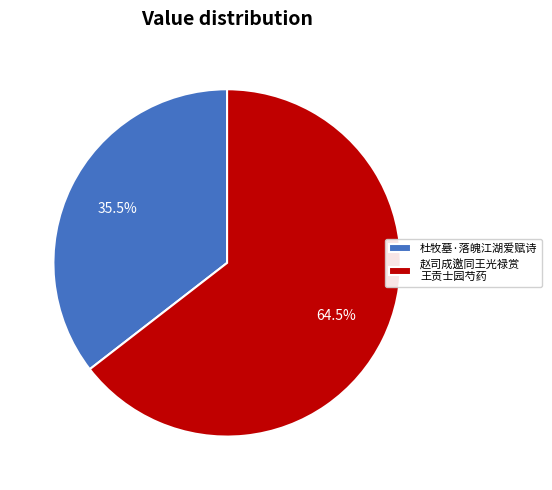

Rank the categories by value from lowest to highest.

杜牧墓·落魄江湖爱赋诗, 赵司成邀同王光禄赏 王贡士园芍药